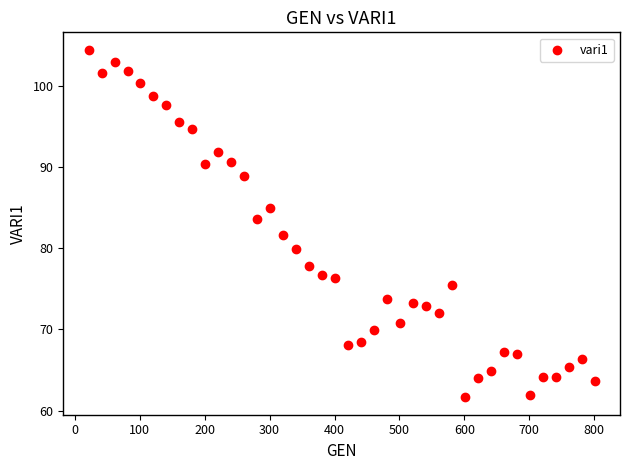

What Y value in the scatter plot is closest to 83?

83.6